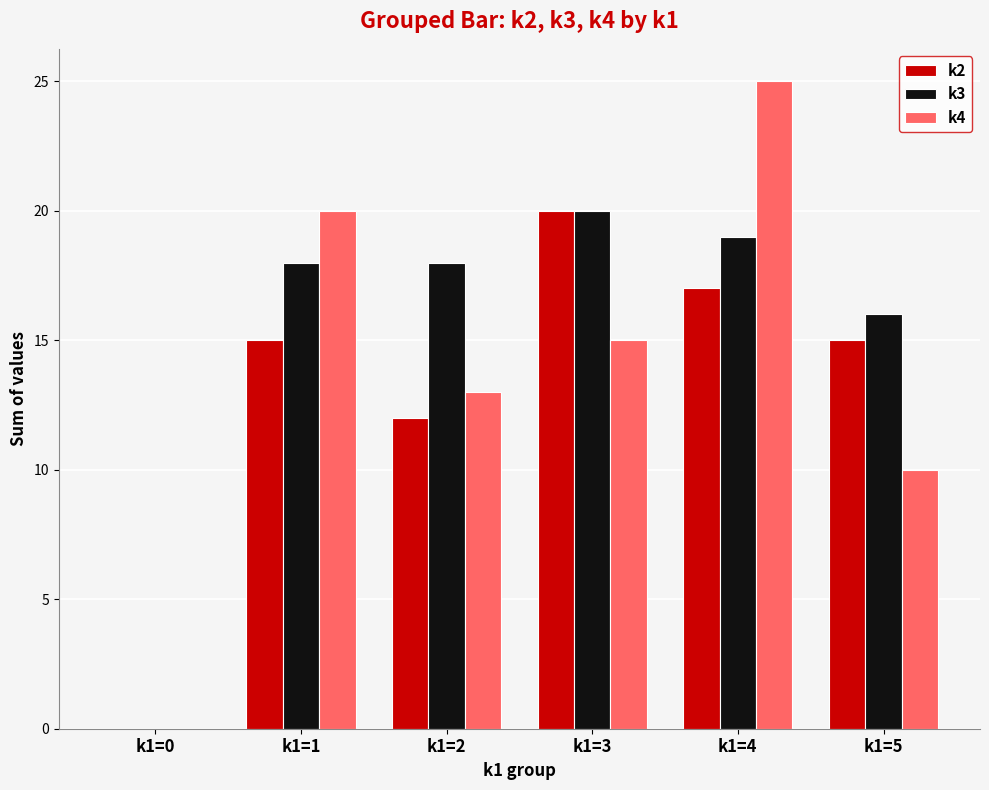

What is the sum of all k4 values?

83